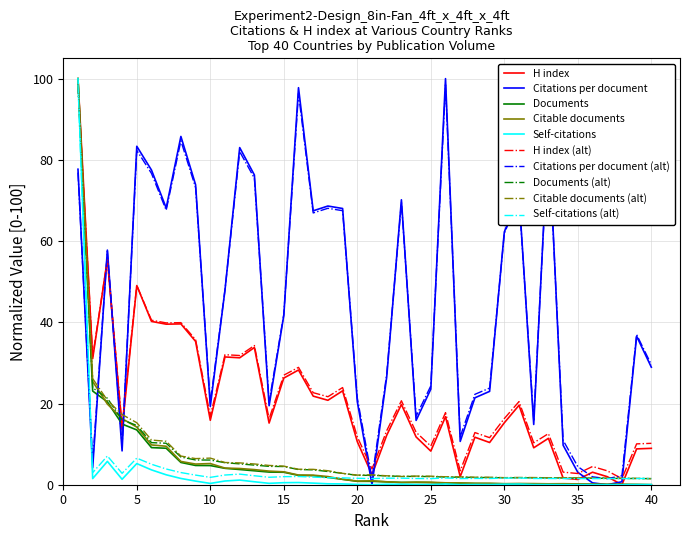

What is the maximum value for H index (alt)?

98.5